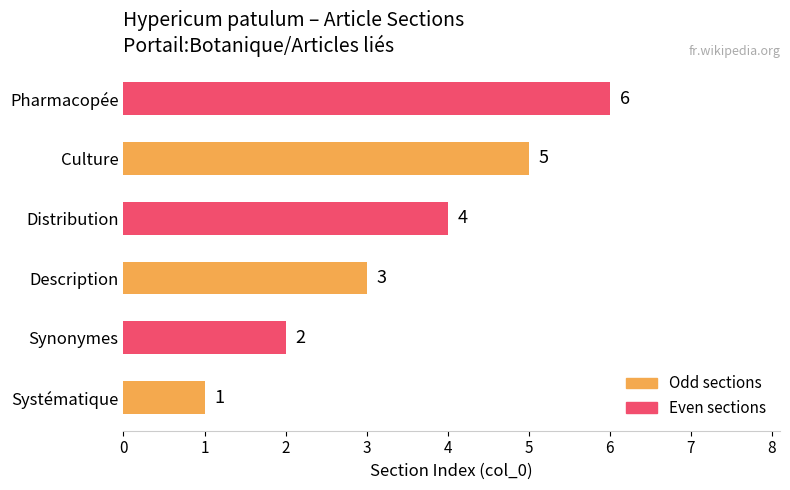

What is the average value?

4